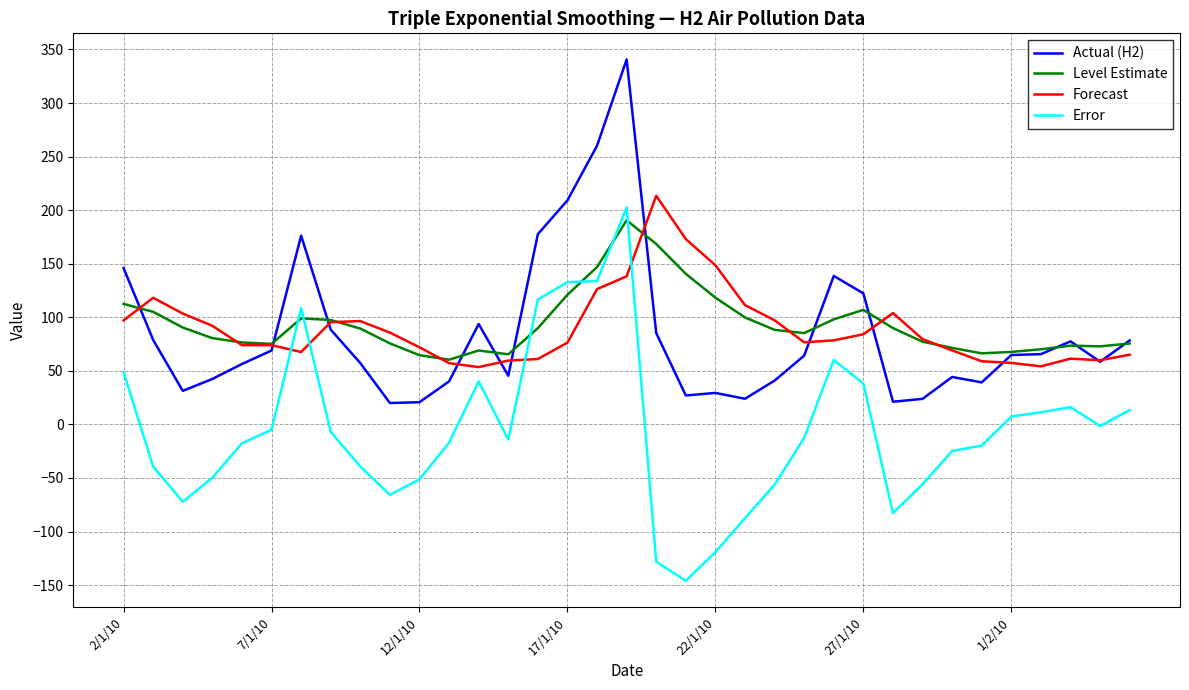

True or false: Error and Forecast cross at least once.

True